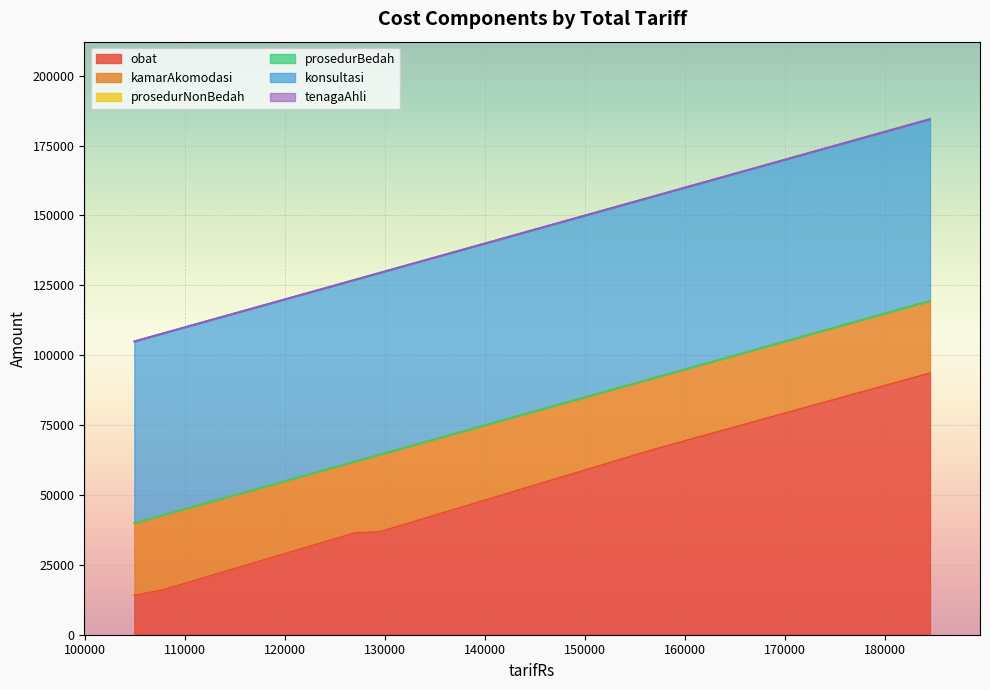

At how many categories does at least one series exceed 46403?

6